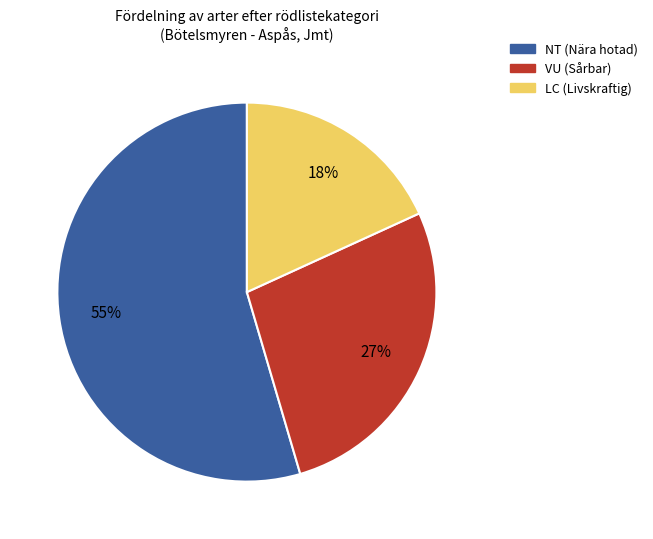

Count the number of slices in the pie.

3